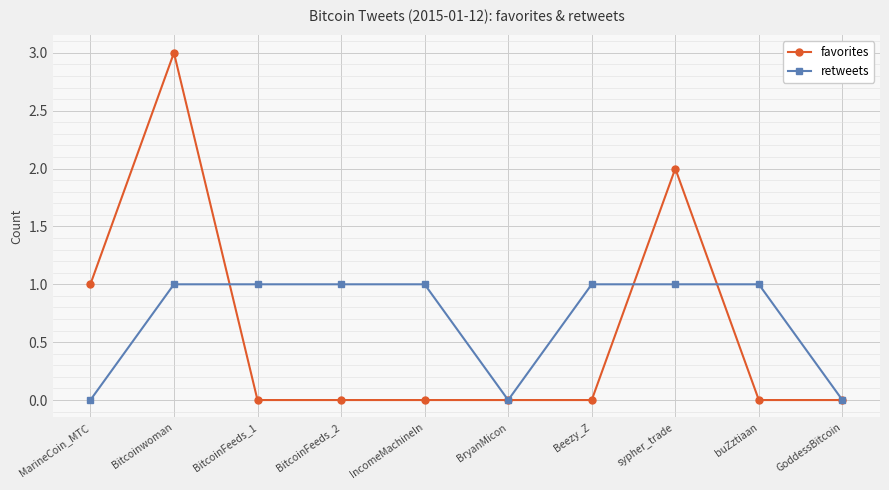

Where is the first local maximum for favorites?

Bitcoinwoman